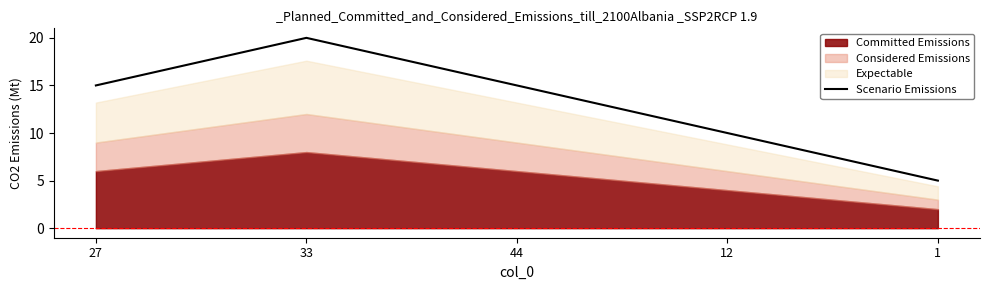

Is it true that Scenario Emissions equals 31 at 33?

False